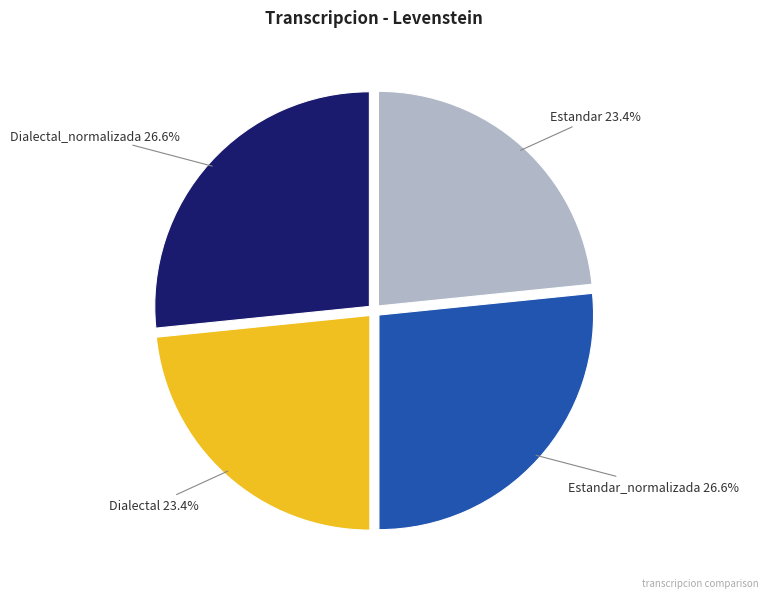

True or false: Dialectal_normalizada accounts for 27% of the total.

True